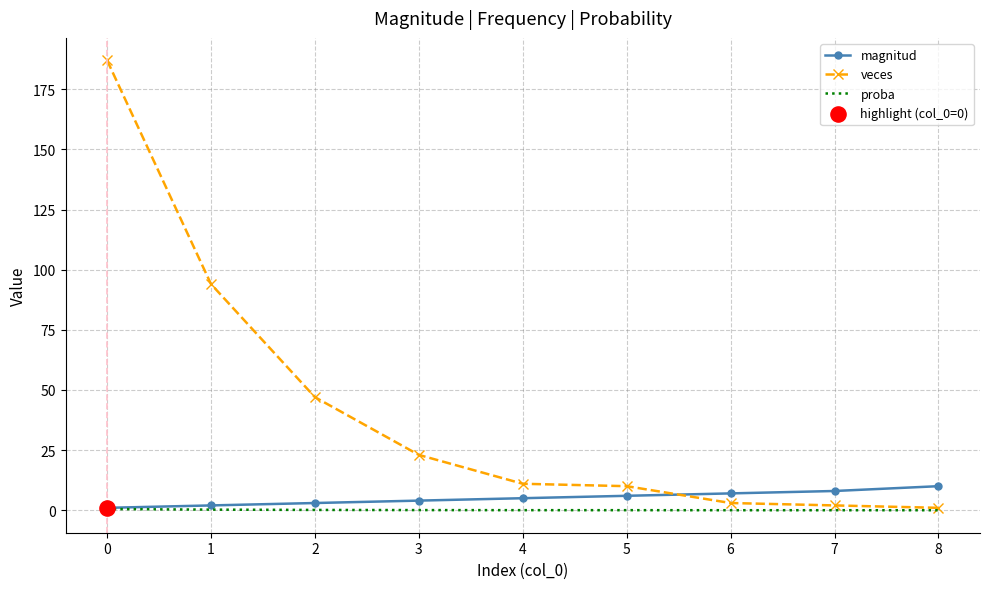

Which series has the largest range (max minus min)?

veces